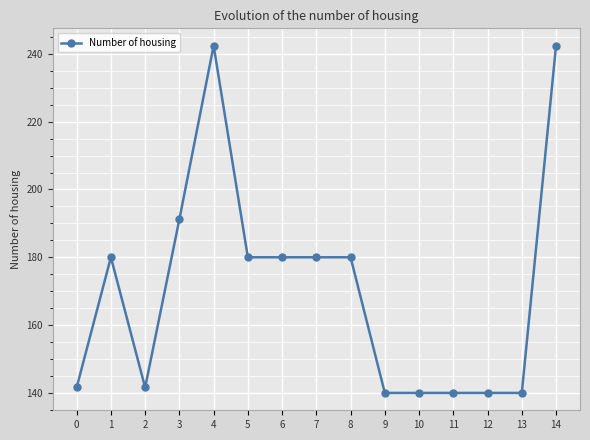

What is the change in value from 0 to 3?

+49.6